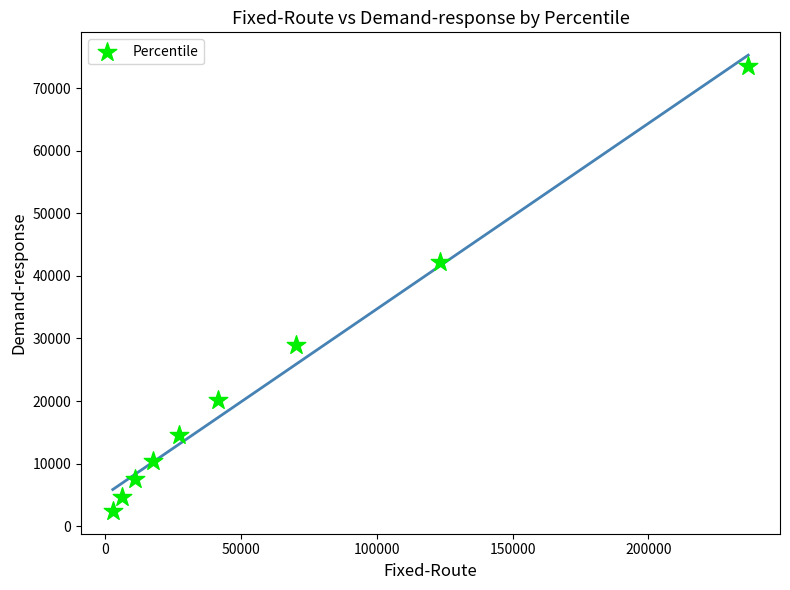

What Y value in the scatter plot is closest to 37995?

42197